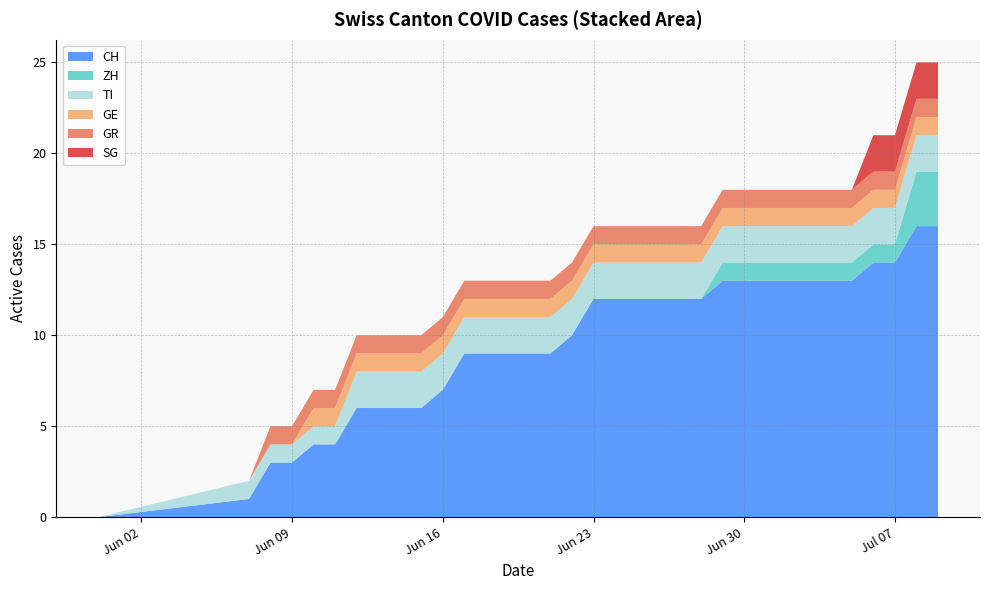

Reading left to right, what are all the values shown in this chart?

CH: 2020-05-31=0	2020-06-07=1	2020-06-08=3	2020-06-09=3	2020-06-10=4	2020-06-11=4	2020-06-12=6	2020-06-13=6	2020-06-14=6	2020-06-15=6	2020-06-16=7	2020-06-17=9	2020-06-18=9	2020-06-19=9	2020-06-20=9	2020-06-21=9	2020-06-22=10	2020-06-23=12	2020-06-24=12	2020-06-25=12	2020-06-26=12	2020-06-27=12	2020-06-28=12	2020-06-29=13	2020-06-30=13	2020-07-01=13	2020-07-02=13	2020-07-03=13	2020-07-04=13	2020-07-05=13	2020-07-06=14	2020-07-07=14	2020-07-08=16	2020-07-09=16
ZH: 2020-05-31=0	2020-06-07=0	2020-06-08=0	2020-06-09=0	2020-06-10=0	2020-06-11=0	2020-06-12=0	2020-06-13=0	2020-06-14=0	2020-06-15=0	2020-06-16=0	2020-06-17=0	2020-06-18=0	2020-06-19=0	2020-06-20=0	2020-06-21=0	2020-06-22=0	2020-06-23=0	2020-06-24=0	2020-06-25=0	2020-06-26=0	2020-06-27=0	2020-06-28=0	2020-06-29=1	2020-06-30=1	2020-07-01=1	2020-07-02=1	2020-07-03=1	2020-07-04=1	2020-07-05=1	2020-07-06=1	2020-07-07=1	2020-07-08=3	2020-07-09=3
TI: 2020-05-31=0	2020-06-07=1	2020-06-08=1	2020-06-09=1	2020-06-10=1	2020-06-11=1	2020-06-12=2	2020-06-13=2	2020-06-14=2	2020-06-15=2	2020-06-16=2	2020-06-17=2	2020-06-18=2	2020-06-19=2	2020-06-20=2	2020-06-21=2	2020-06-22=2	2020-06-23=2	2020-06-24=2	2020-06-25=2	2020-06-26=2	2020-06-27=2	2020-06-28=2	2020-06-29=2	2020-06-30=2	2020-07-01=2	2020-07-02=2	2020-07-03=2	2020-07-04=2	2020-07-05=2	2020-07-06=2	2020-07-07=2	2020-07-08=2	2020-07-09=2
GE: 2020-05-31=0	2020-06-07=0	2020-06-08=0	2020-06-09=0	2020-06-10=1	2020-06-11=1	2020-06-12=1	2020-06-13=1	2020-06-14=1	2020-06-15=1	2020-06-16=1	2020-06-17=1	2020-06-18=1	2020-06-19=1	2020-06-20=1	2020-06-21=1	2020-06-22=1	2020-06-23=1	2020-06-24=1	2020-06-25=1	2020-06-26=1	2020-06-27=1	2020-06-28=1	2020-06-29=1	2020-06-30=1	2020-07-01=1	2020-07-02=1	2020-07-03=1	2020-07-04=1	2020-07-05=1	2020-07-06=1	2020-07-07=1	2020-07-08=1	2020-07-09=1
GR: 2020-05-31=0	2020-06-07=0	2020-06-08=1	2020-06-09=1	2020-06-10=1	2020-06-11=1	2020-06-12=1	2020-06-13=1	2020-06-14=1	2020-06-15=1	2020-06-16=1	2020-06-17=1	2020-06-18=1	2020-06-19=1	2020-06-20=1	2020-06-21=1	2020-06-22=1	2020-06-23=1	2020-06-24=1	2020-06-25=1	2020-06-26=1	2020-06-27=1	2020-06-28=1	2020-06-29=1	2020-06-30=1	2020-07-01=1	2020-07-02=1	2020-07-03=1	2020-07-04=1	2020-07-05=1	2020-07-06=1	2020-07-07=1	2020-07-08=1	2020-07-09=1
SG: 2020-05-31=0	2020-06-07=0	2020-06-08=0	2020-06-09=0	2020-06-10=0	2020-06-11=0	2020-06-12=0	2020-06-13=0	2020-06-14=0	2020-06-15=0	2020-06-16=0	2020-06-17=0	2020-06-18=0	2020-06-19=0	2020-06-20=0	2020-06-21=0	2020-06-22=0	2020-06-23=0	2020-06-24=0	2020-06-25=0	2020-06-26=0	2020-06-27=0	2020-06-28=0	2020-06-29=0	2020-06-30=0	2020-07-01=0	2020-07-02=0	2020-07-03=0	2020-07-04=0	2020-07-05=0	2020-07-06=2	2020-07-07=2	2020-07-08=2	2020-07-09=2